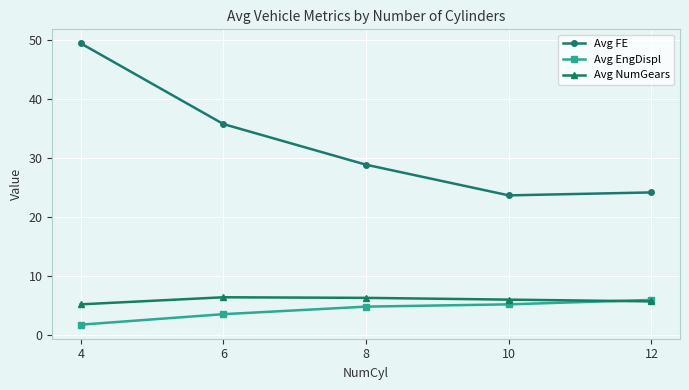

Read the Avg FE value at 4.

49.5